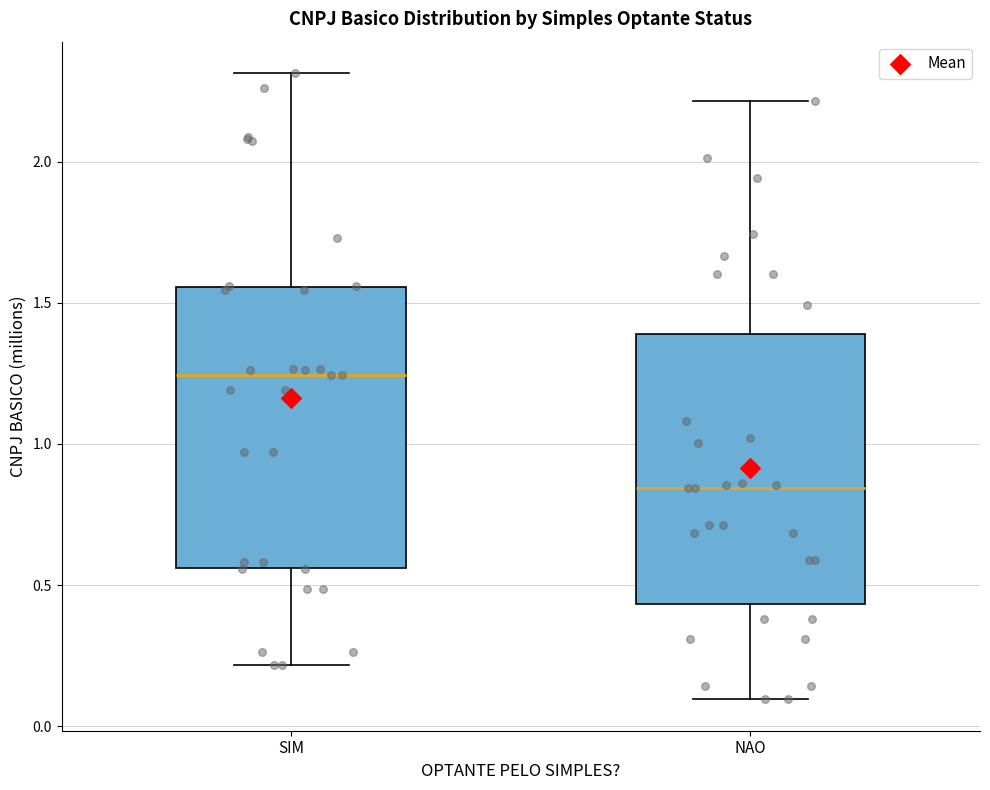

Reading left to right, transcribe this box plot: for each box, give where its median line is, the range the box spans, and where its two whiskers end, as read against the y-axis. The values are not printed on the chart, so give them approximately, as read against the axis.

SIM: median 1.25, box 0.55 to 1.55, whiskers 0.20 to 2.30
NAO: median 0.85, box 0.45 to 1.40, whiskers 0.10 to 2.20